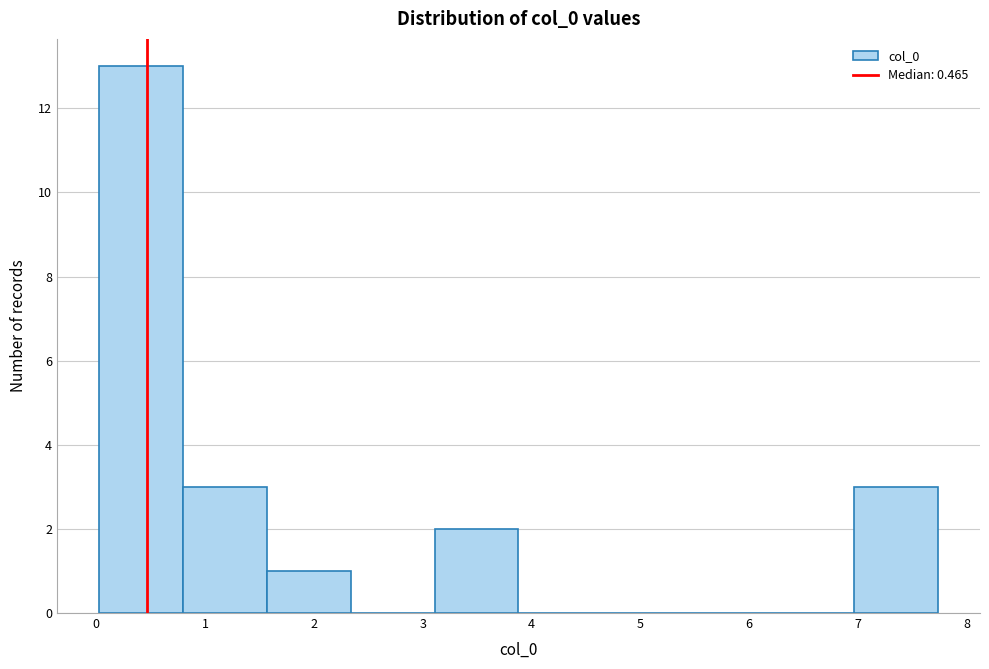

Which range on the x-axis has the tallest bar?

0.0 to 0.8